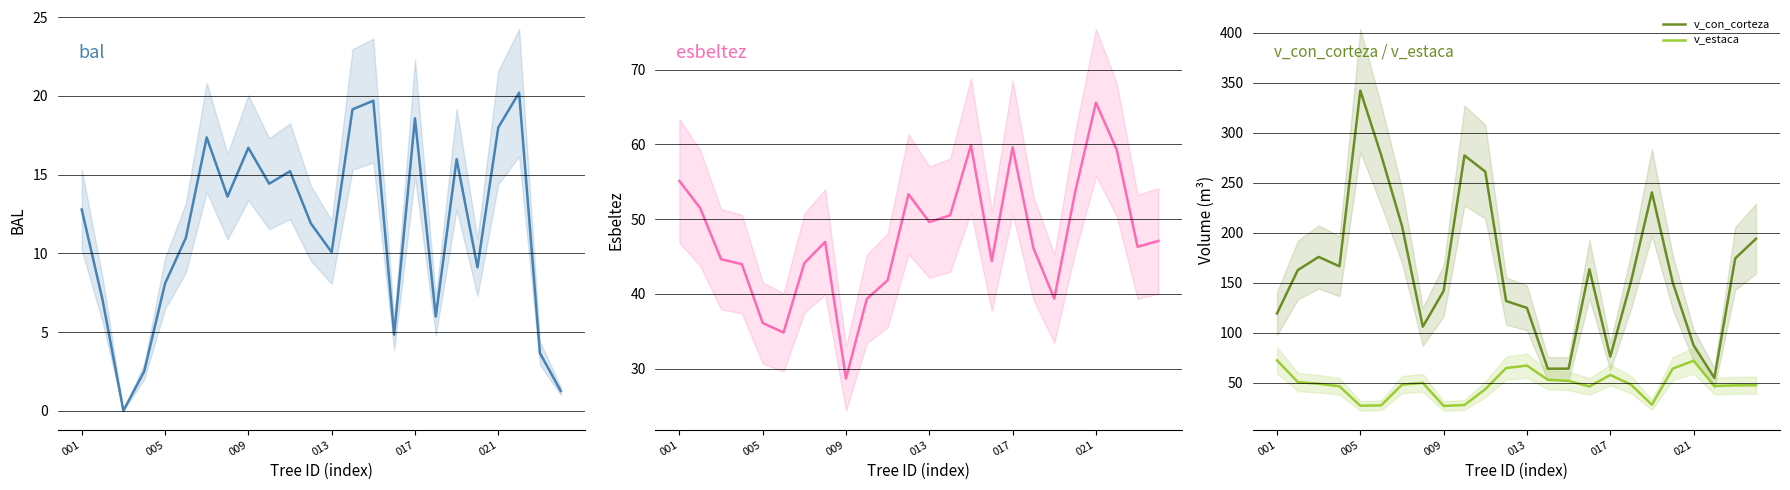

What is the minimum value for v_estaca?

26.6